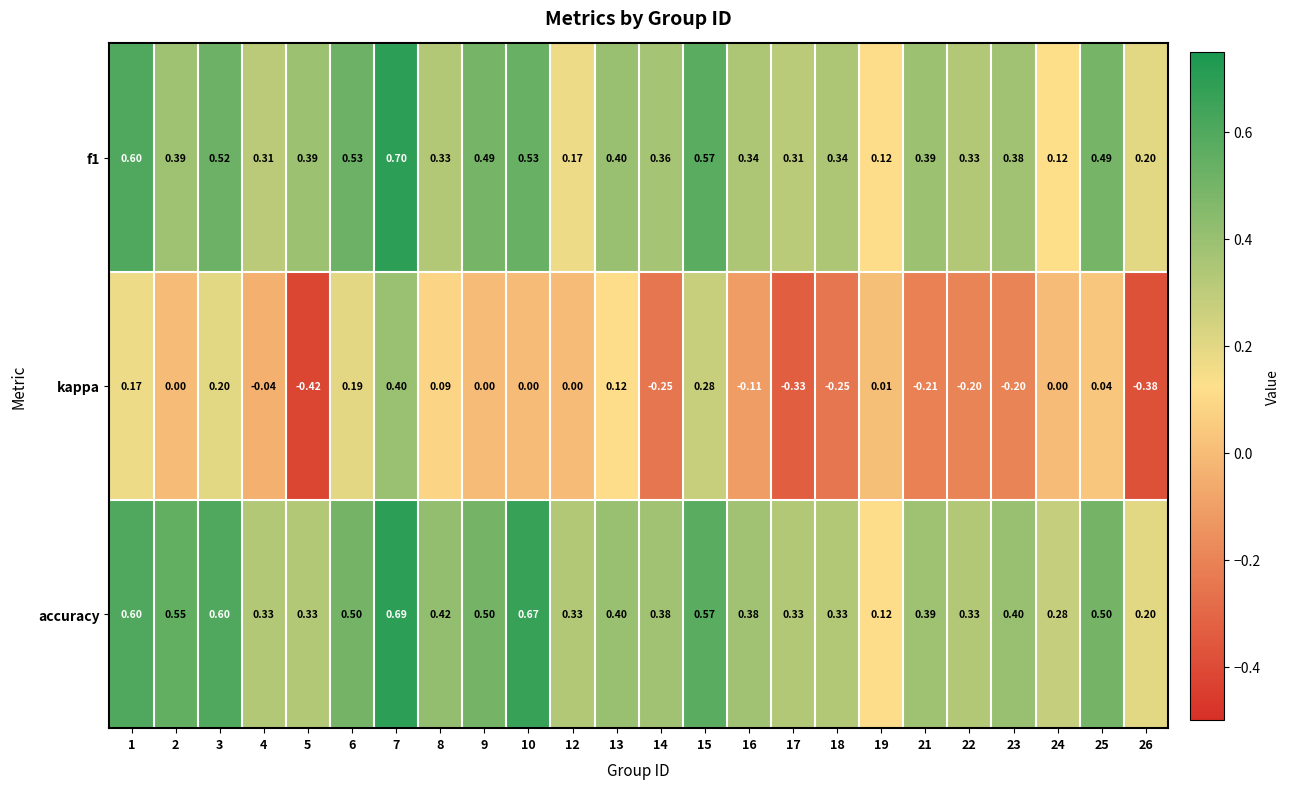

At which category is the sum across all series the highest?

7